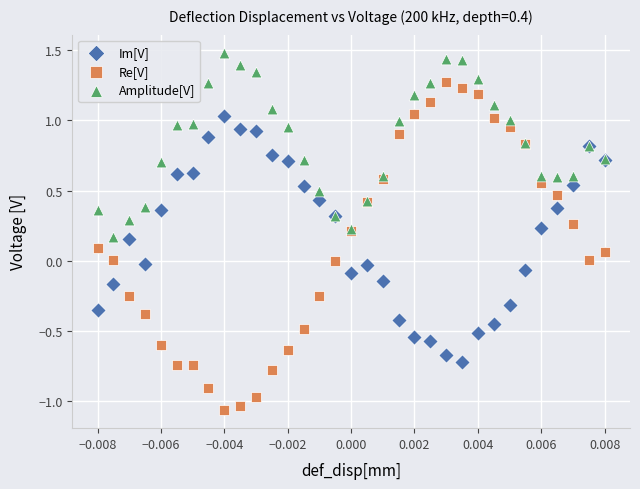

Which series reaches the minimum Y coordinate?

Re[V]